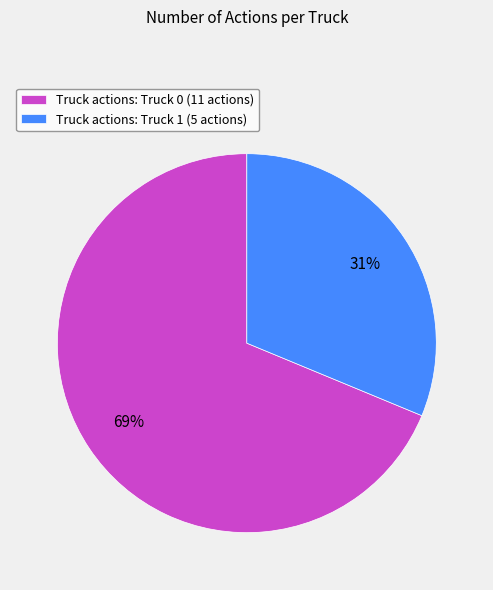

Which slice represents more than half of the pie?

Truck actions: Truck 0 (11 actions)